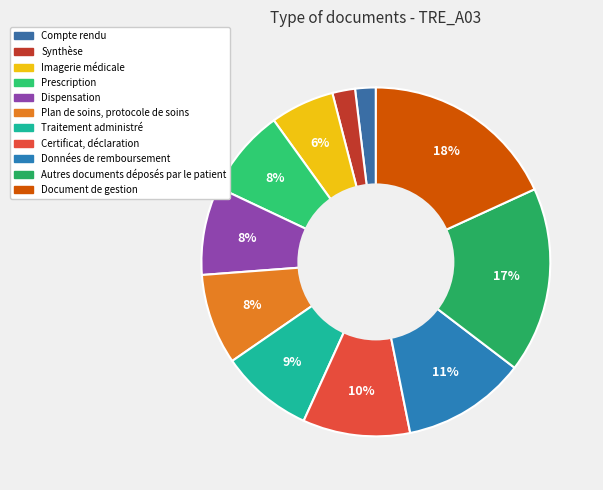

The Prescription slice represents 3% of the pie. True or false?

False